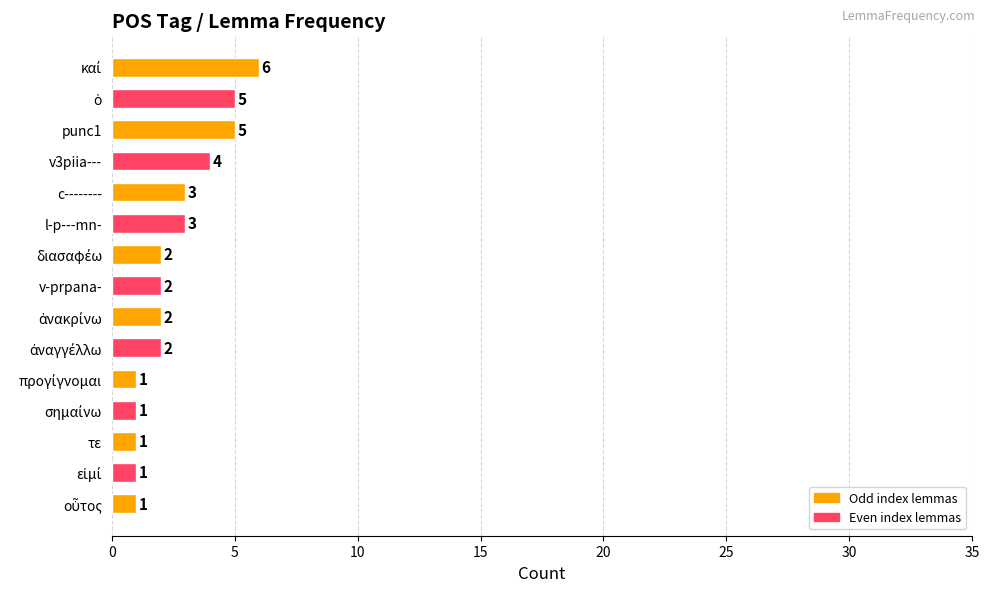

What is the difference between the maximum and second lowest values?

5